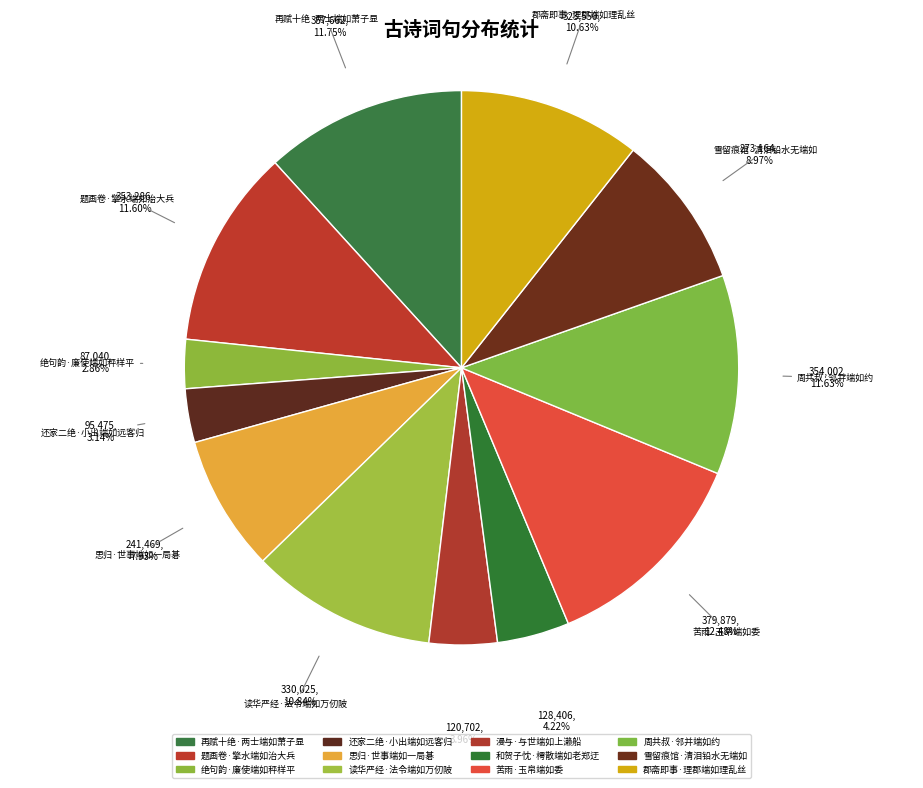

Is the sum of 和贺子忱·樗散端如老郑迂 and 思归·世事端如一局碁 greater than half?

No